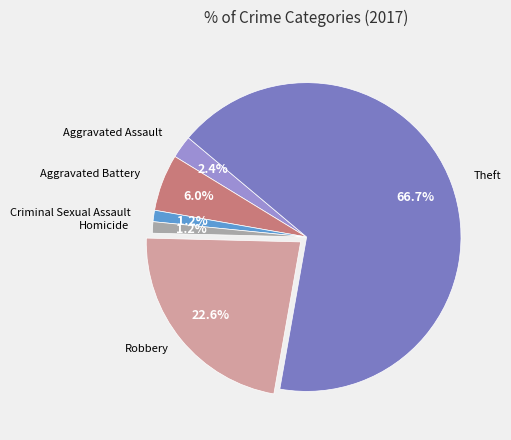

Approximately how many times larger is the value at Aggravated Battery compared to Aggravated Assault?

2.5